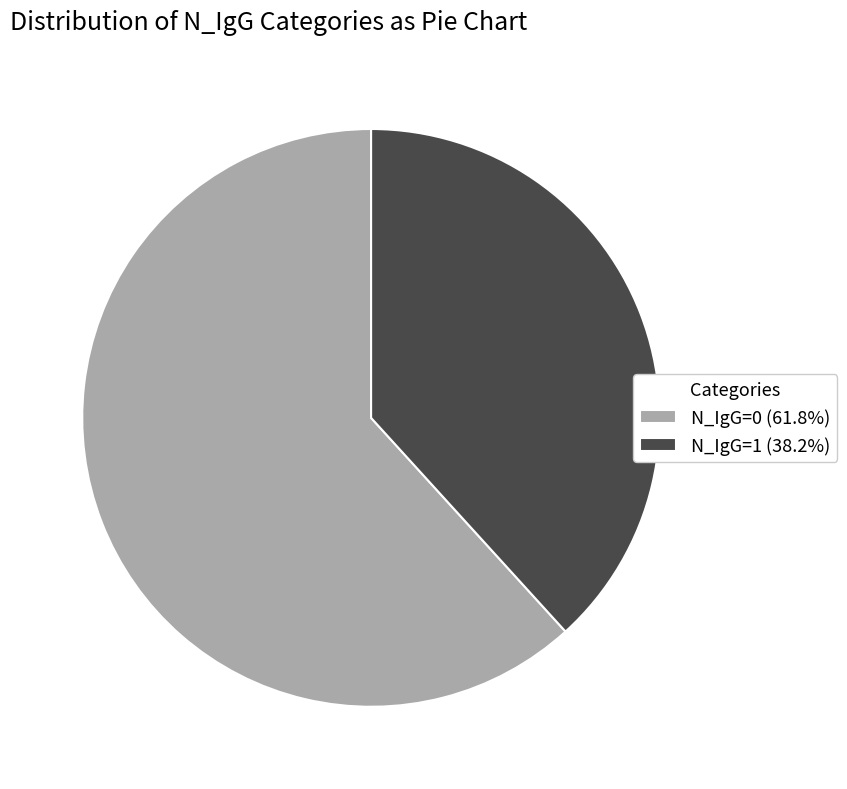

Is there a majority slice in this chart?

Yes